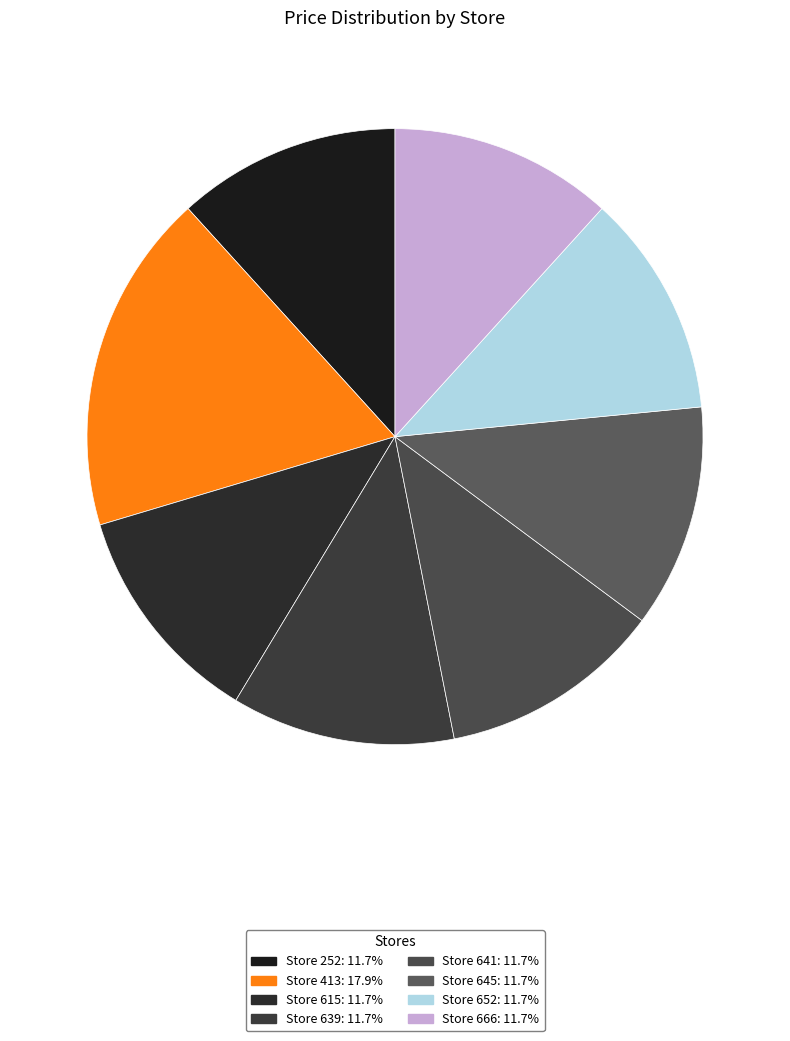

Does any single category account for the majority?

No